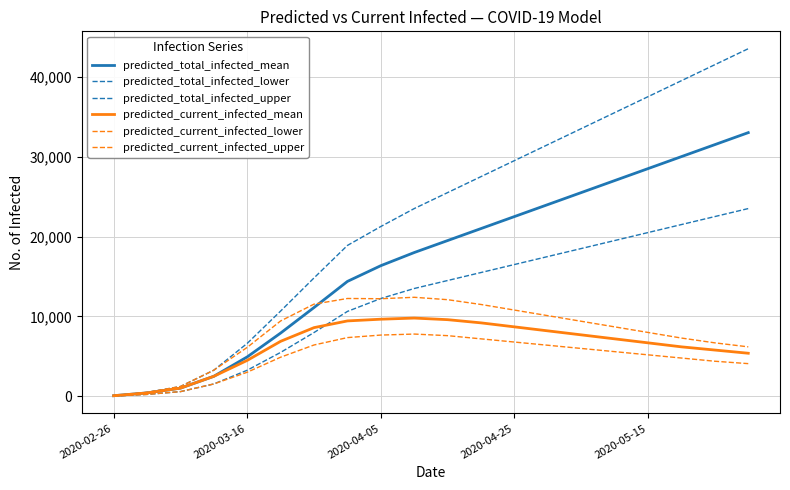

Does the chart display data point markers on the line(s)?

No